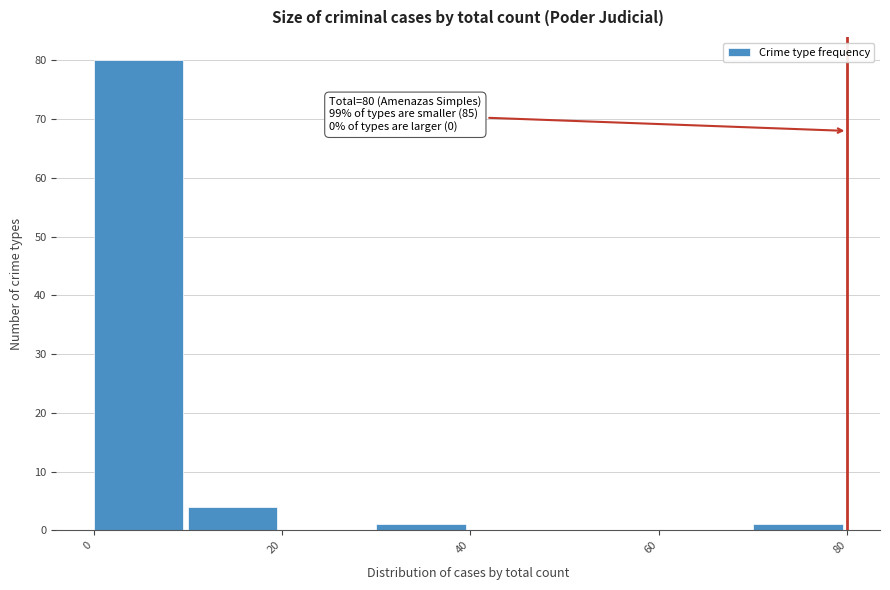

Which range on the x-axis has the tallest bar?

0 to 10